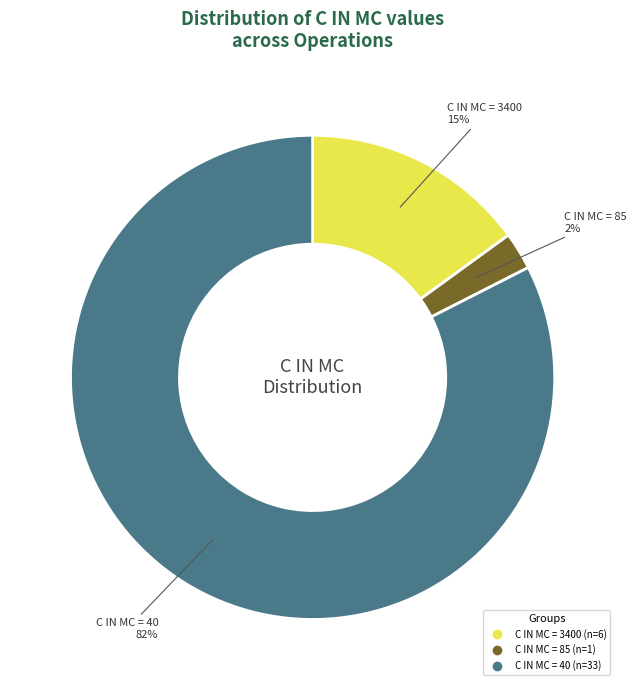

To the nearest percent, what is the average slice percentage?

33%